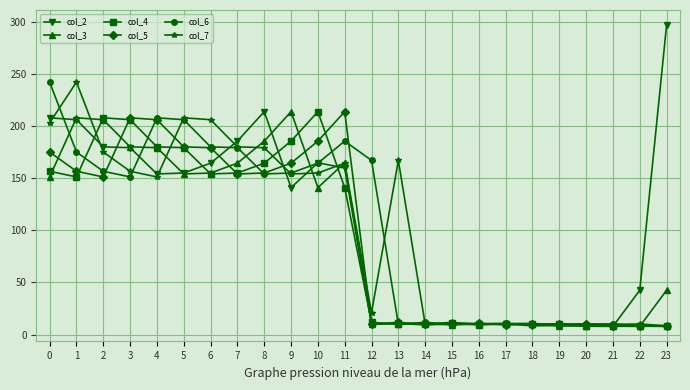

True or false: col_2 has more than 0 points higher than both neighbors.

True